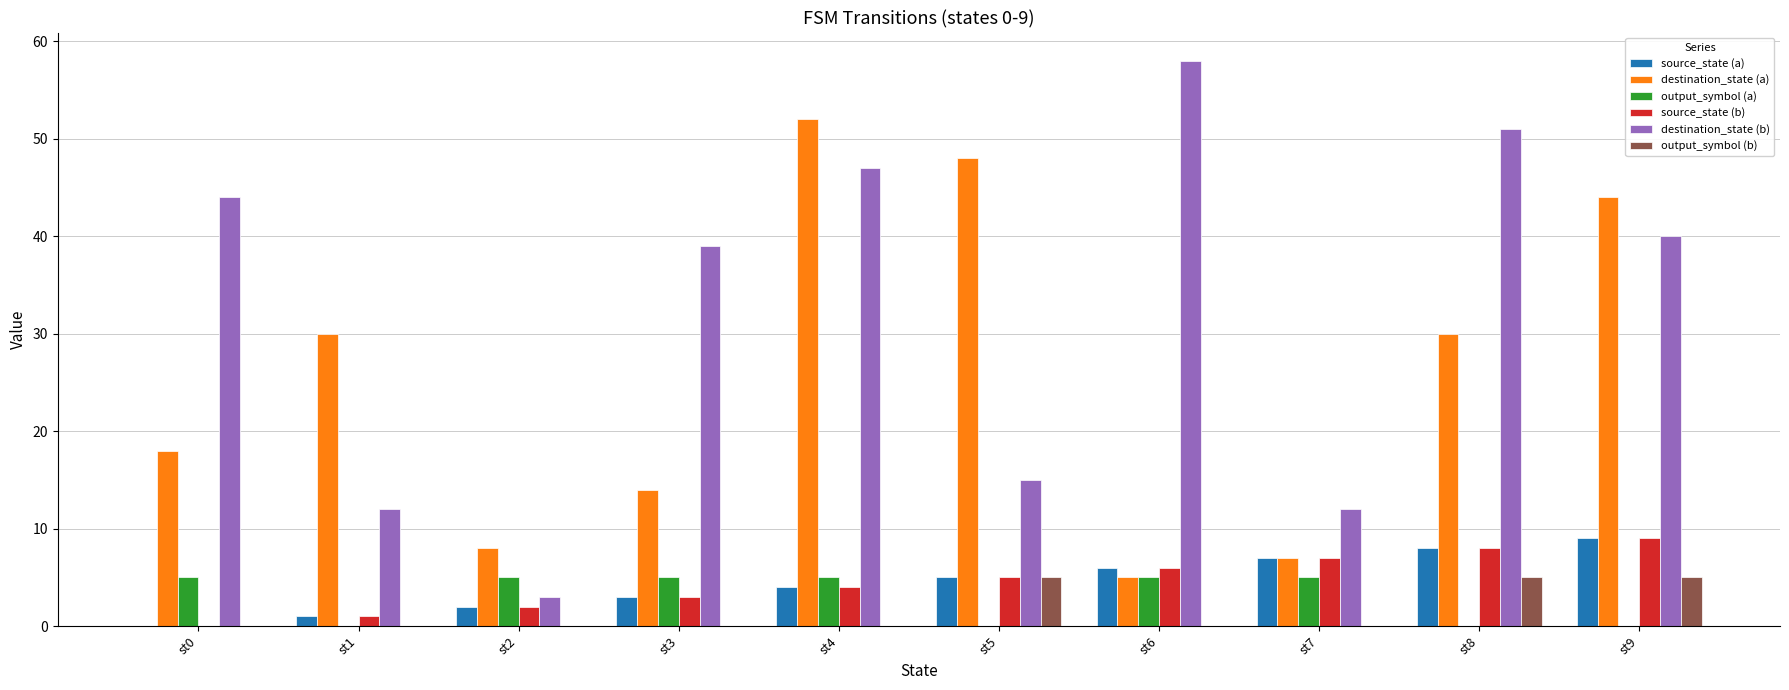

Is it true that output_symbol (a) equals 5 at st7?

True